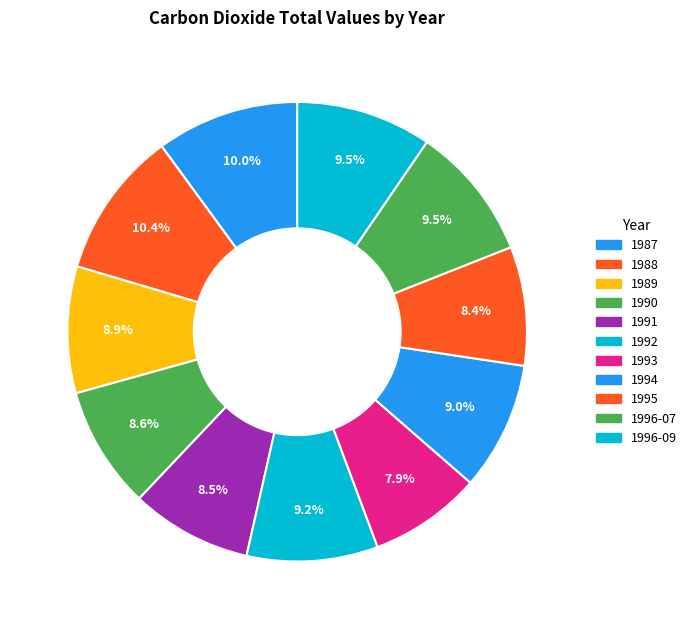

Which has a higher value, 1992 or 1989?

1992